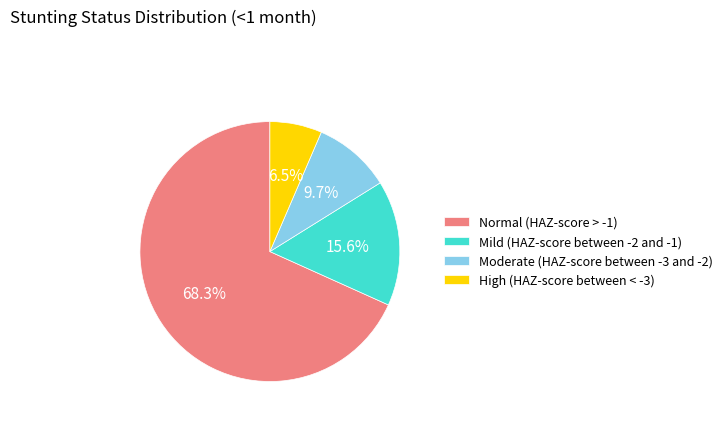

Is Mild (HAZ-score between -2 and -1) the majority of the pie?

No